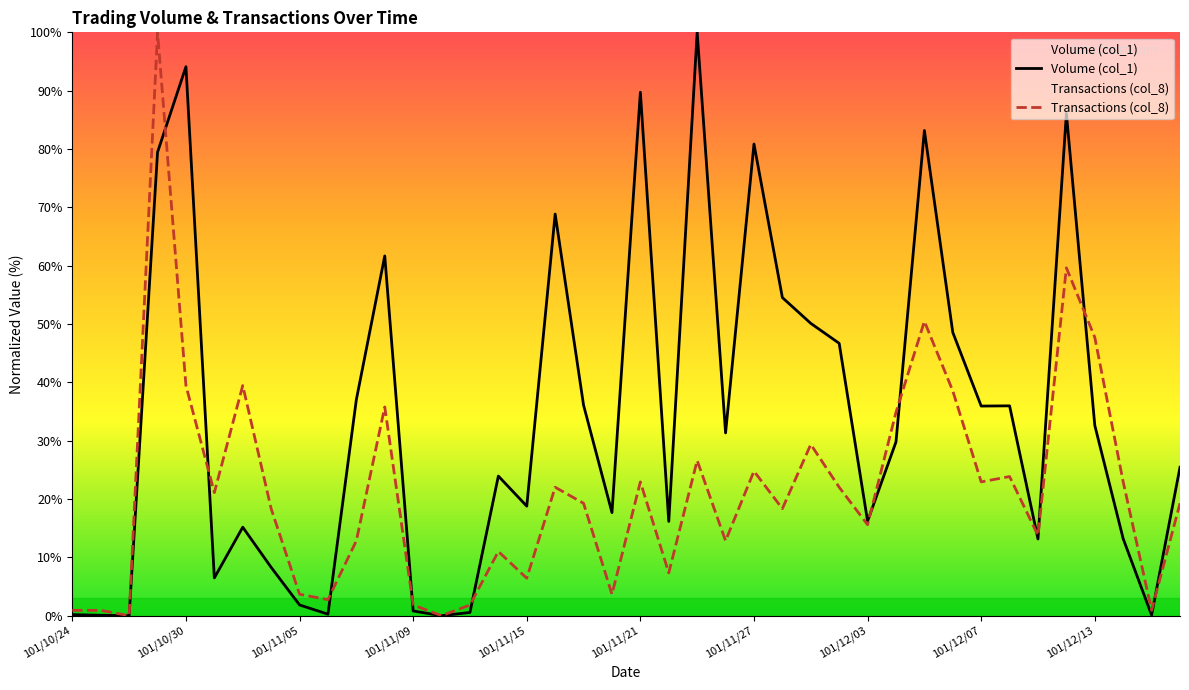

What are all the series names shown in the legend?

Volume (col_1), Transactions (col_8)